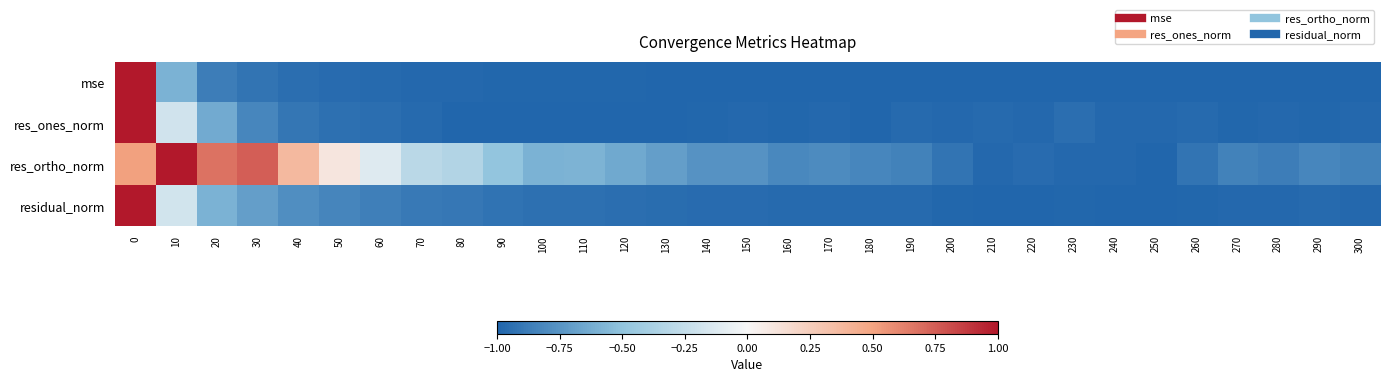

Reading left to right, list all the values displayed in this chart.

mse: 0=1.0	10=-0.6	20=-0.9	30=-0.9	40=-0.9	50=-1.0	60=-1.0	70=-1.0	80=-1.0	90=-1.0	100=-1.0	110=-1.0	120=-1.0	130=-1.0	140=-1.0	150=-1.0	160=-1.0	170=-1.0	180=-1.0	190=-1.0	200=-1.0	210=-1.0	220=-1.0	230=-1.0	240=-1.0	250=-1.0	260=-1.0	270=-1.0	280=-1.0	290=-1.0	300=-1.0
res_ones_norm: 0=1.0	10=-0.2	20=-0.6	30=-0.8	40=-0.9	50=-0.9	60=-0.9	70=-1.0	80=-1.0	90=-1.0	100=-1.0	110=-1.0	120=-1.0	130=-1.0	140=-1.0	150=-1.0	160=-1.0	170=-1.0	180=-1.0	190=-1.0	200=-1.0	210=-1.0	220=-1.0	230=-1.0	240=-1.0	250=-1.0	260=-1.0	270=-1.0	280=-1.0	290=-1.0	300=-1.0
res_ortho_norm: 0=0.5	10=1.0	20=0.7	30=0.7	40=0.4	50=0.1	60=-0.1	70=-0.3	80=-0.3	90=-0.5	100=-0.6	110=-0.6	120=-0.6	130=-0.7	140=-0.8	150=-0.8	160=-0.8	170=-0.8	180=-0.8	190=-0.8	200=-0.9	210=-1.0	220=-1.0	230=-1.0	240=-1.0	250=-1.0	260=-0.9	270=-0.8	280=-0.9	290=-0.8	300=-0.8
residual_norm: 0=1.0	10=-0.2	20=-0.6	30=-0.7	40=-0.8	50=-0.8	60=-0.9	70=-0.9	80=-0.9	90=-0.9	100=-0.9	110=-0.9	120=-0.9	130=-1.0	140=-1.0	150=-1.0	160=-1.0	170=-1.0	180=-1.0	190=-1.0	200=-1.0	210=-1.0	220=-1.0	230=-1.0	240=-1.0	250=-1.0	260=-1.0	270=-1.0	280=-1.0	290=-1.0	300=-1.0